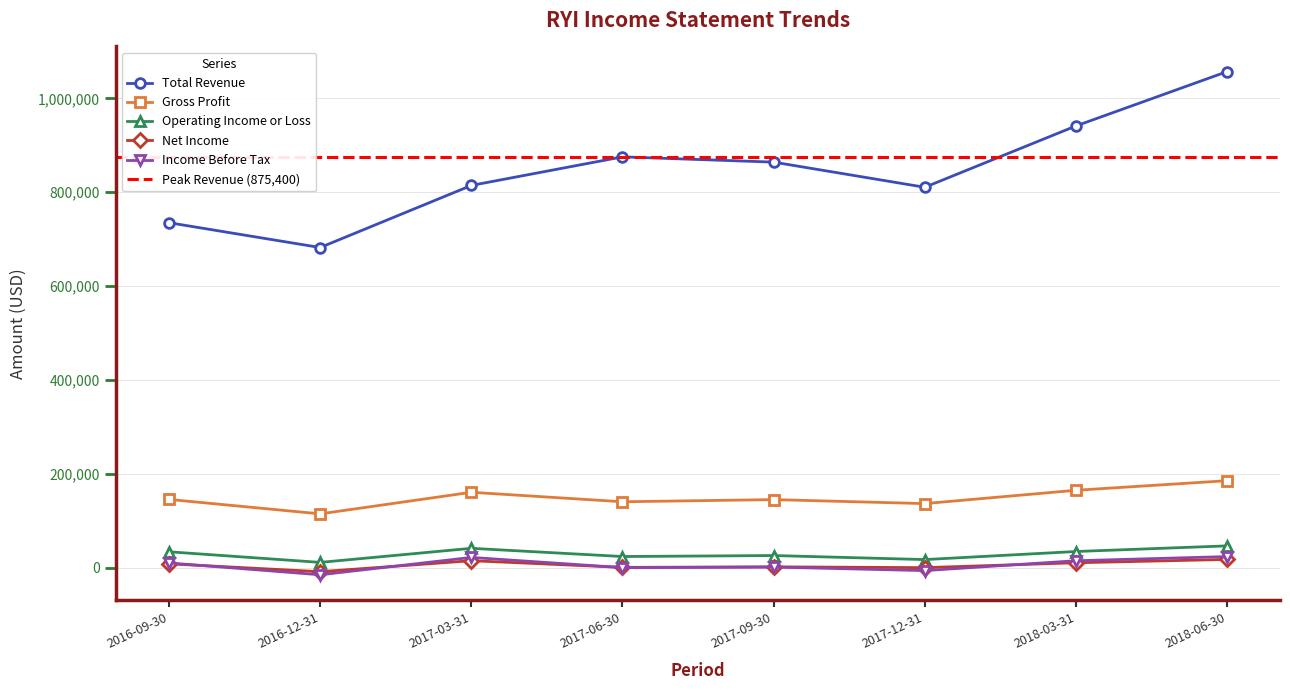

At which label is Total Revenue closest to 869650?

2017-09-30